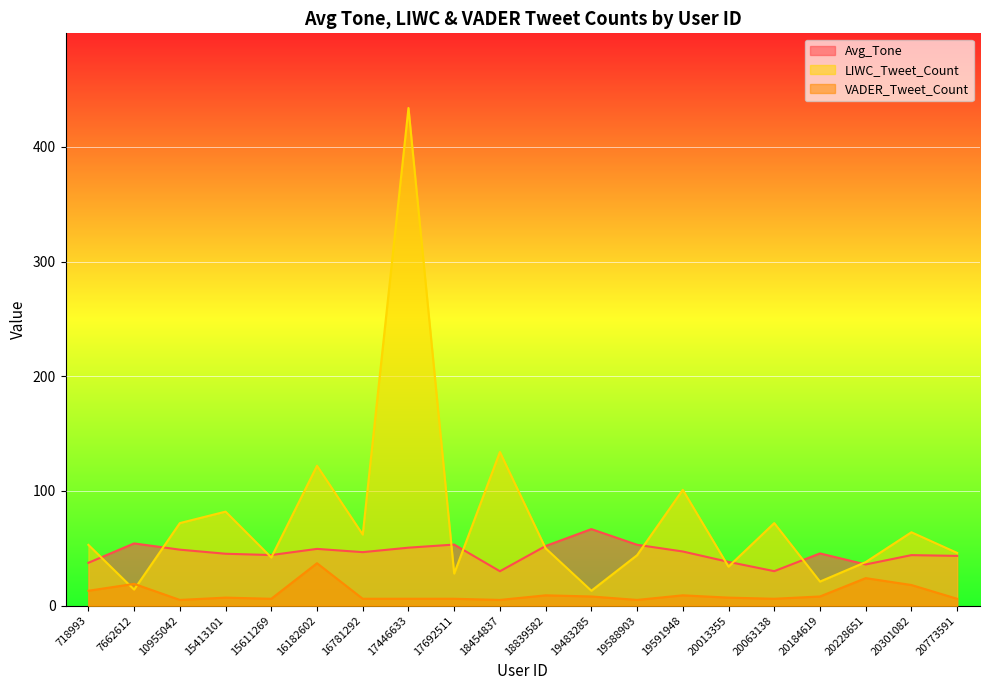

How many data points in Avg_Tone are less than 46?

10